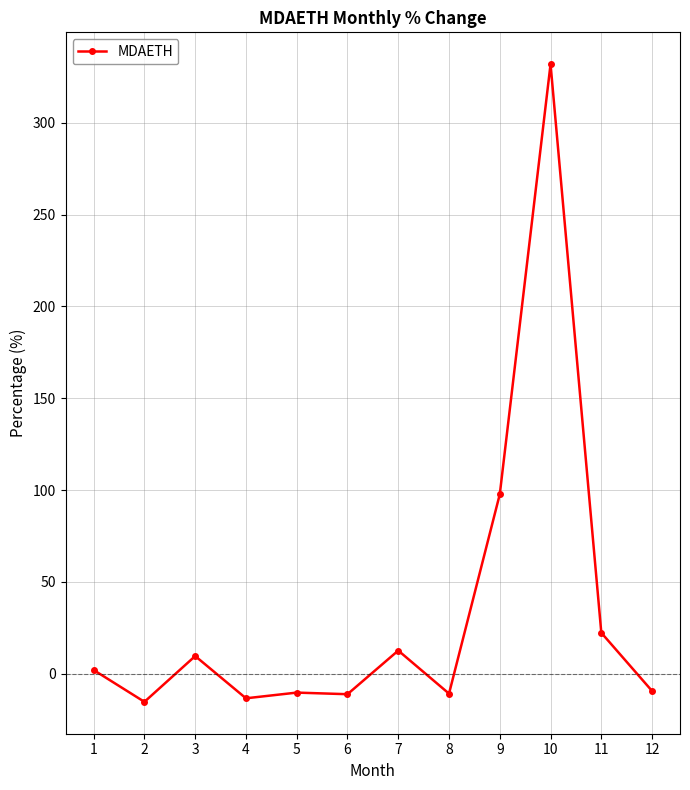

What is the value of the 4th point from the left?

-13.4